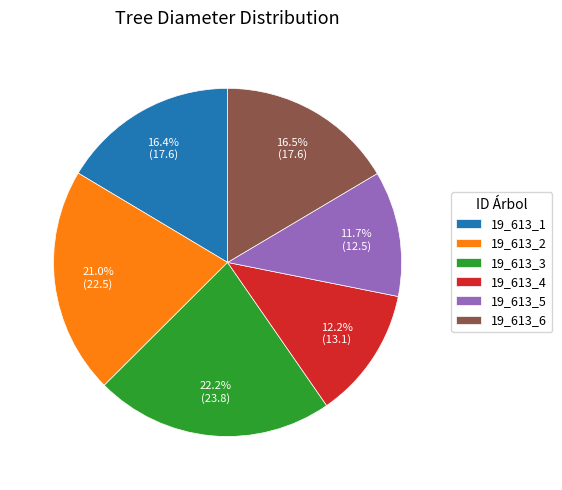

What is the smallest slice in the pie chart?

19_613_5